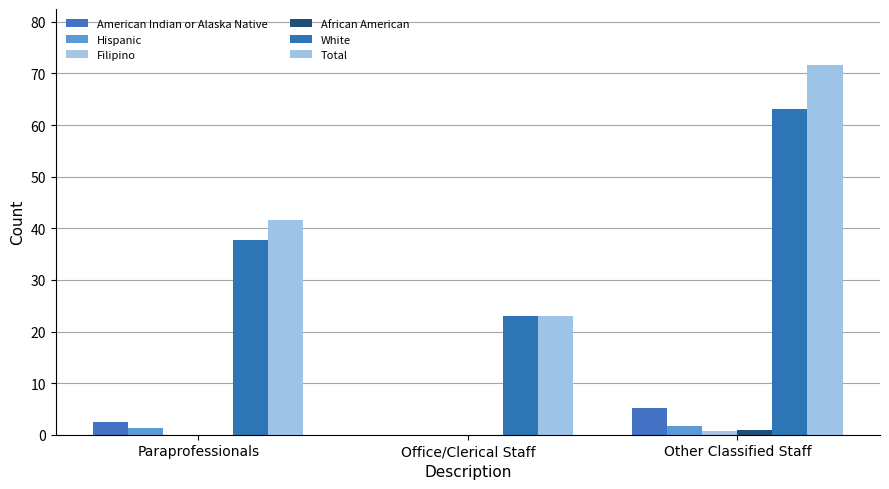

How many values in Hispanic are above zero?

2